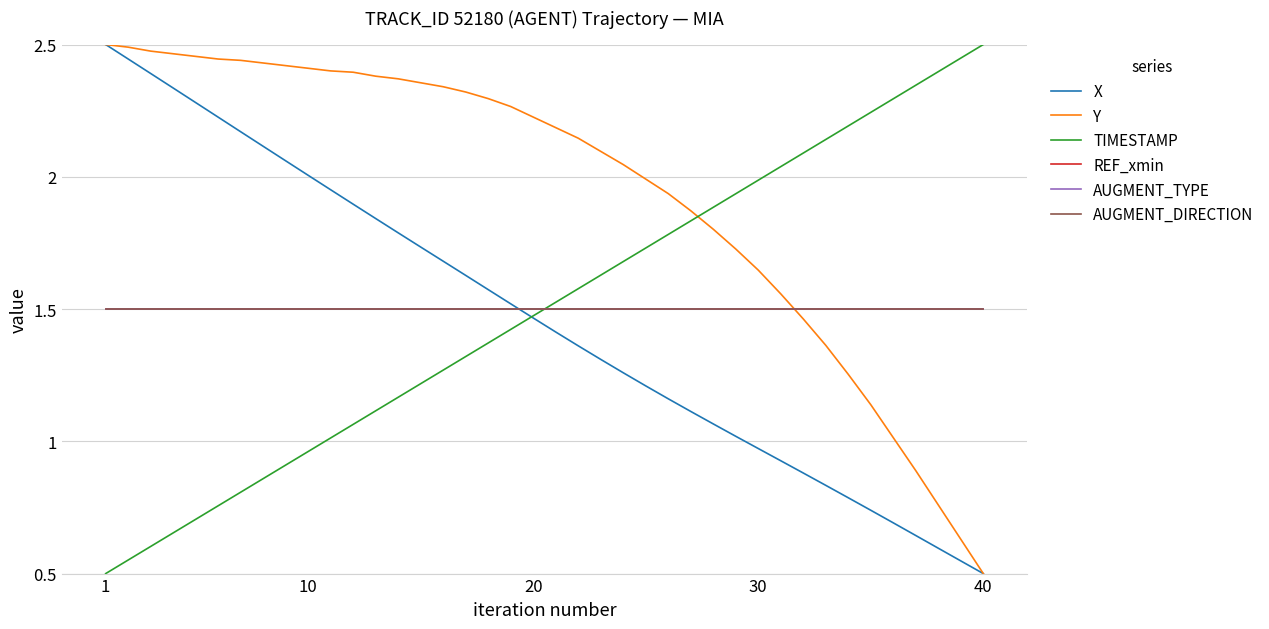

Is this an area chart (filled region under the line)?

No